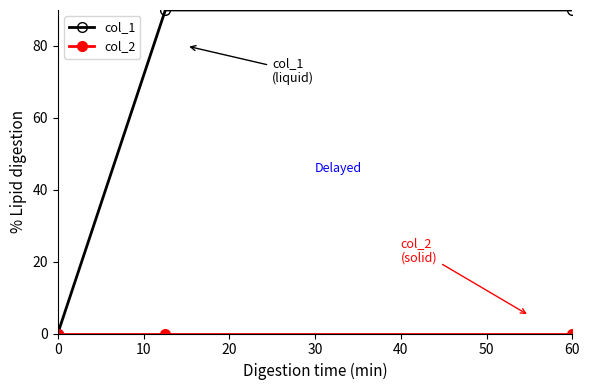

Which series has the largest range (max minus min)?

col_1